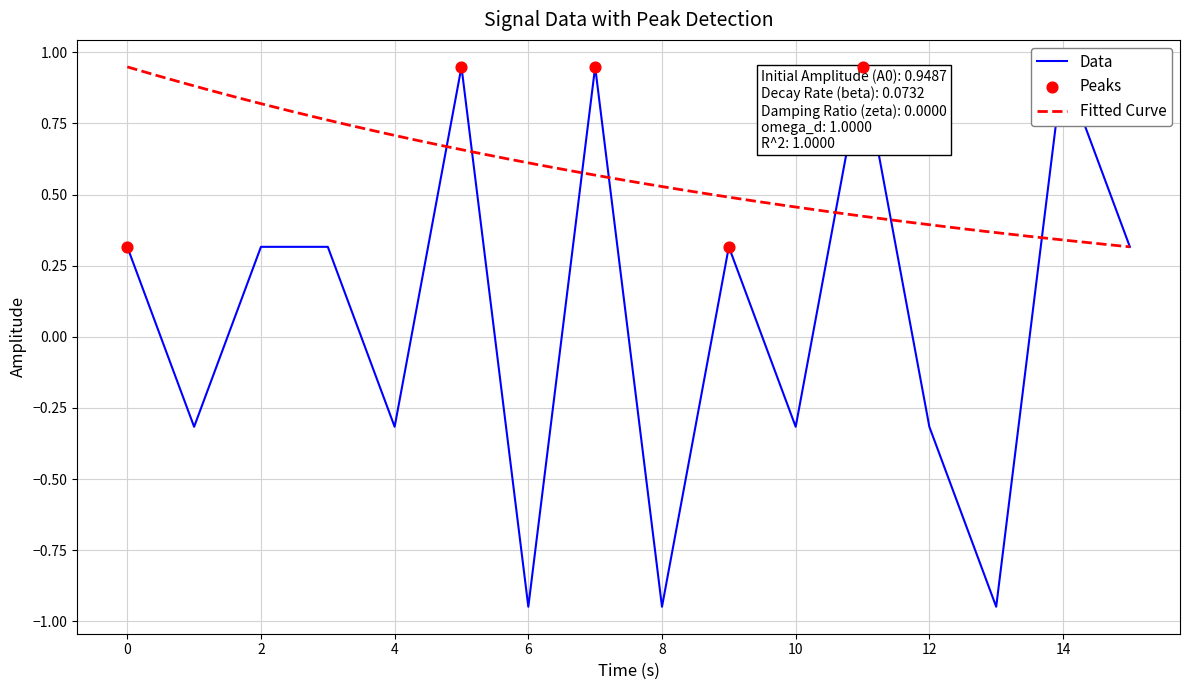

What is the change in value from 4 to 5?

+1.3